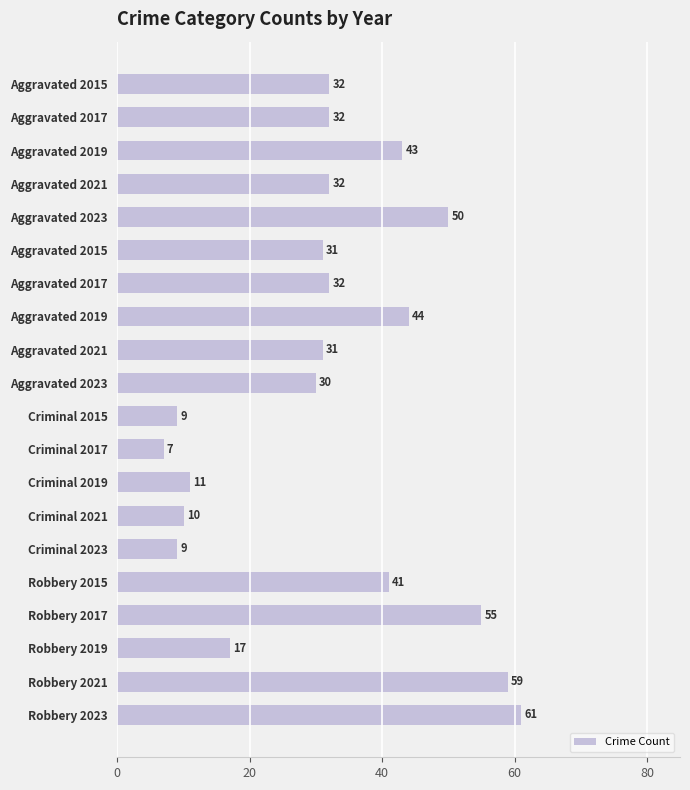

Does the chart contain any negative values?

No